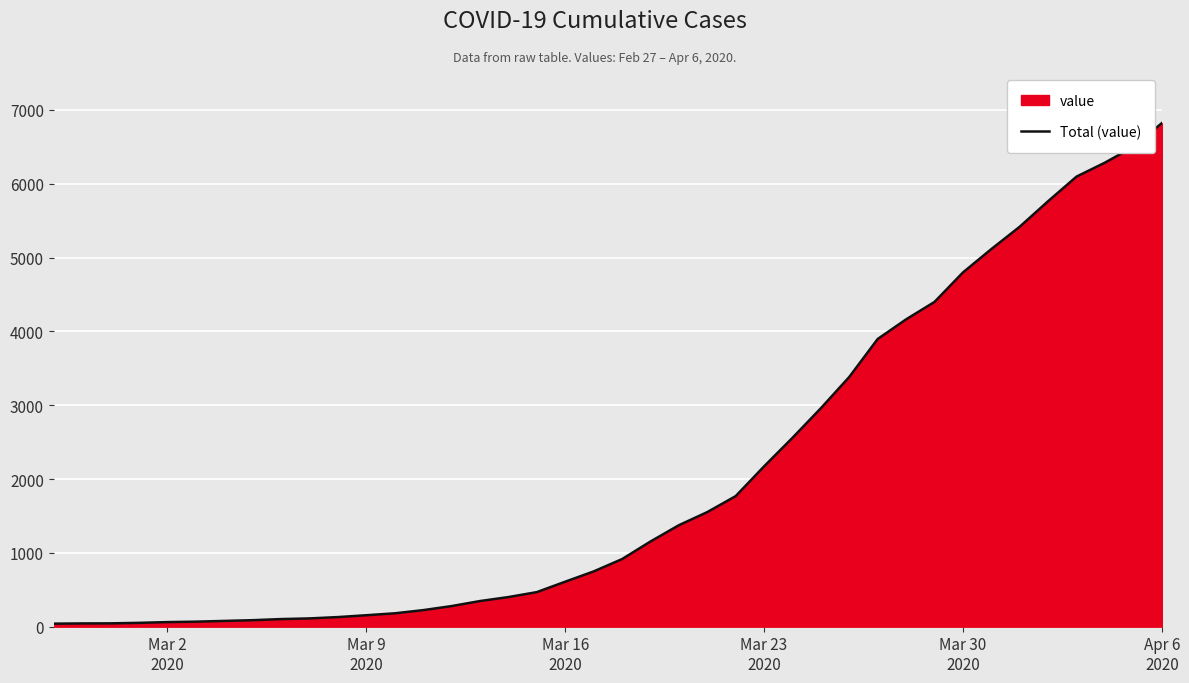

What is the approximate value at Apr 6 2020, to the nearest 10?

6820